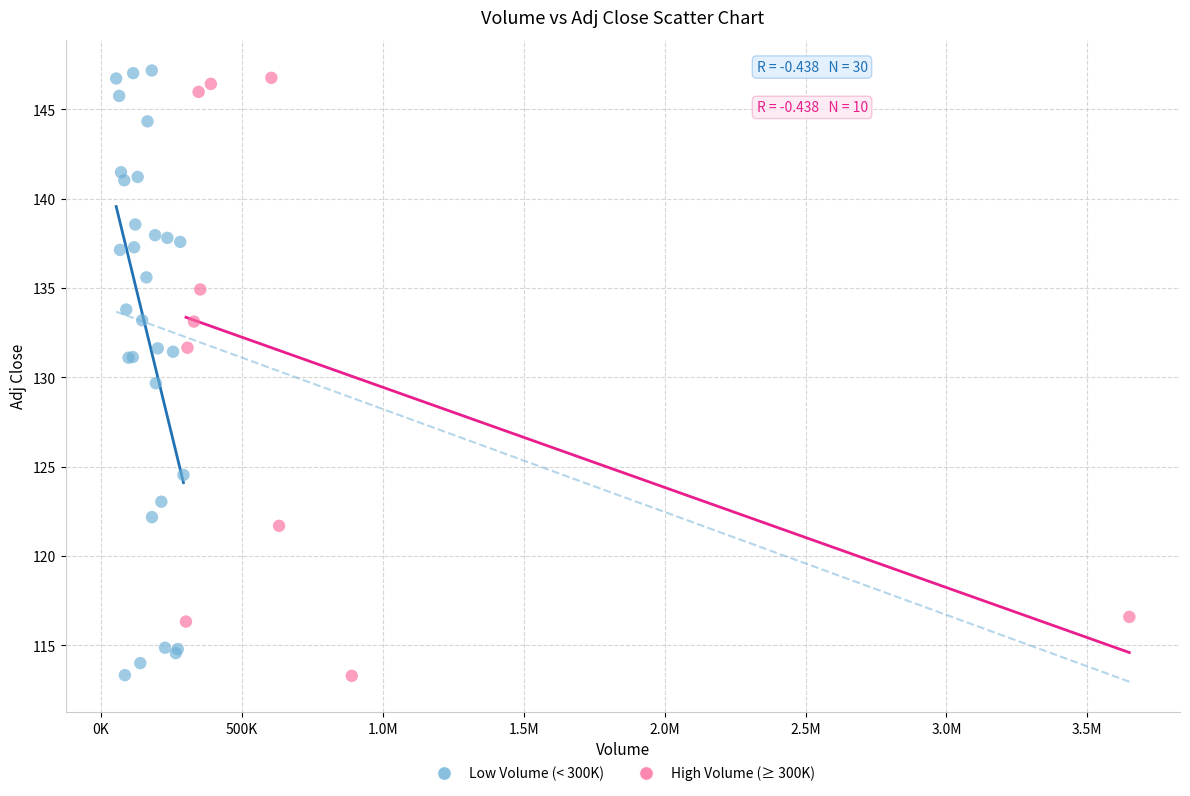

What are all the series names shown in the legend?

Low Volume (< 300K), High Volume (≥ 300K)